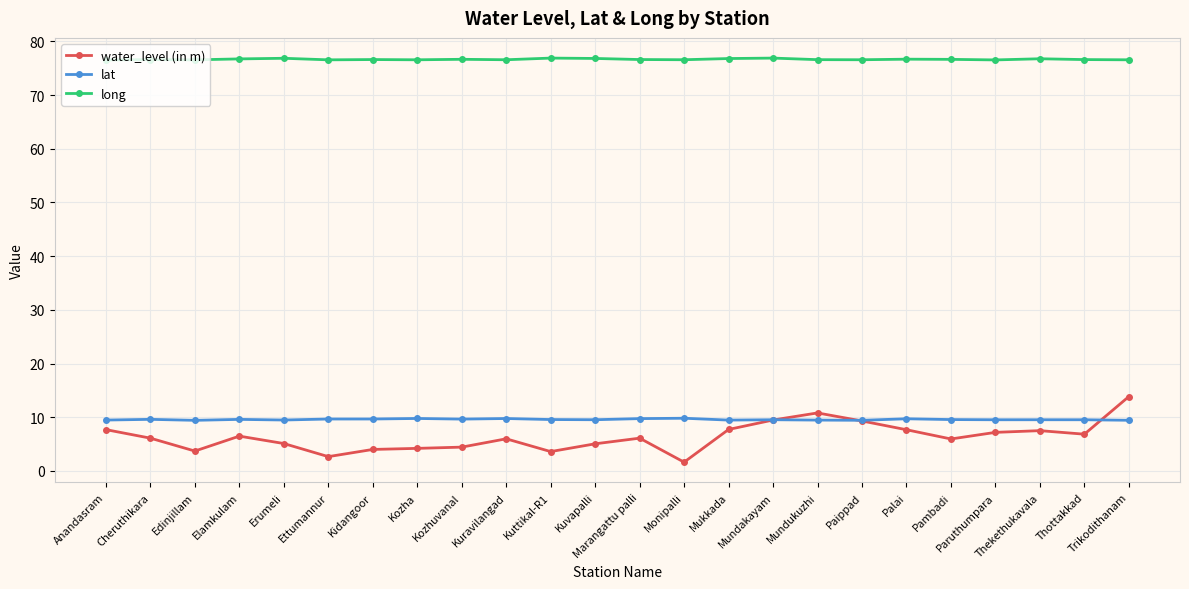

True or false: lat has a value of 13.8 at Thekethukavala.

False